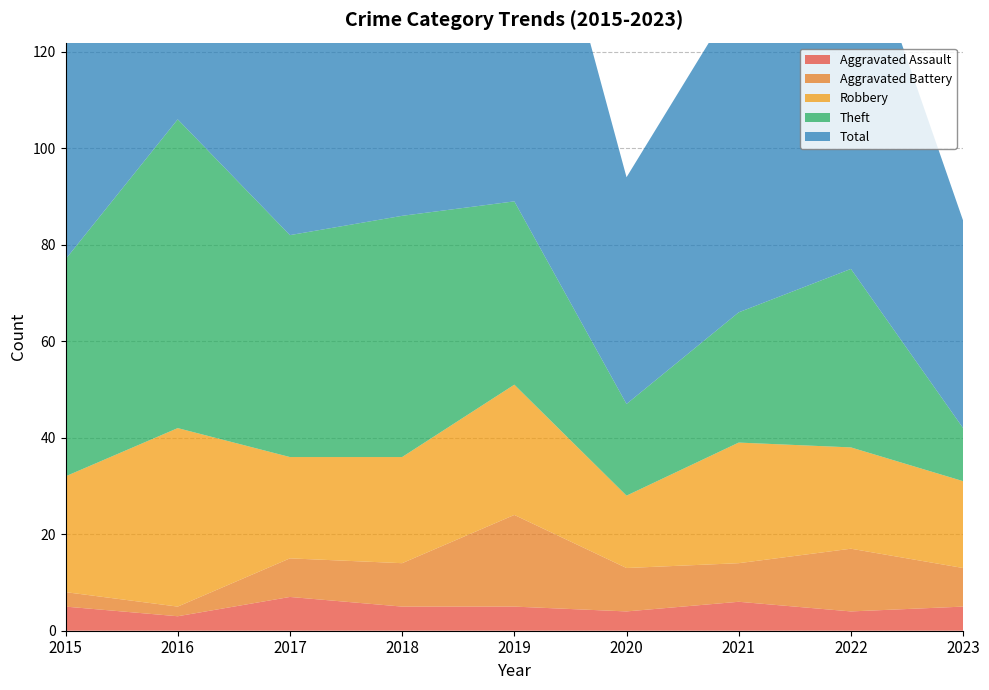

Reading right to left, transcribe all the data shown in this chart.

Aggravated Assault: 2023=5	2022=4	2021=6	2020=4	2019=5	2018=5	2017=7	2016=3	2015=5
Aggravated Battery: 2023=8	2022=13	2021=8	2020=9	2019=19	2018=9	2017=8	2016=2	2015=3
Robbery: 2023=18	2022=21	2021=25	2020=15	2019=27	2018=22	2017=21	2016=37	2015=24
Theft: 2023=11	2022=37	2021=27	2020=19	2019=38	2018=50	2017=46	2016=64	2015=45
Total: 2023=43	2022=77	2021=66	2020=47	2019=91	2018=88	2017=82	2016=106	2015=77